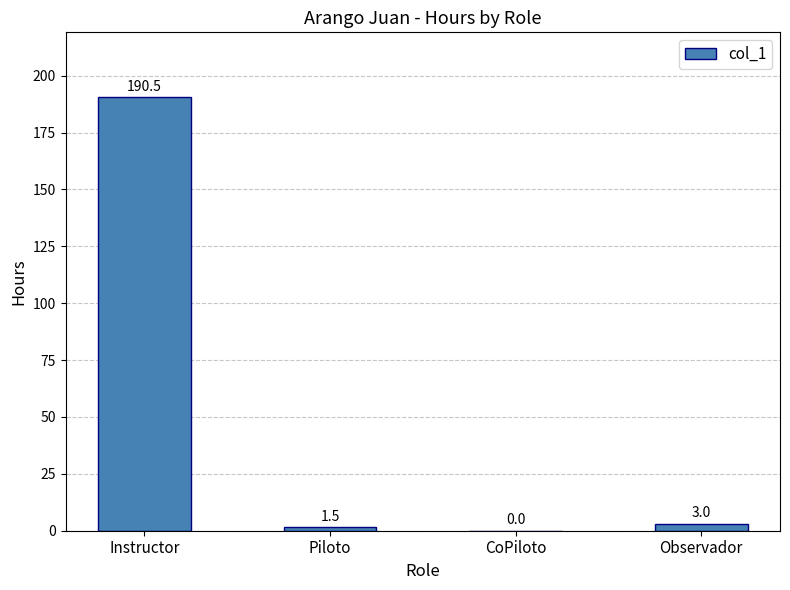

What is the sum of the values at Piloto and Observador?

4.5